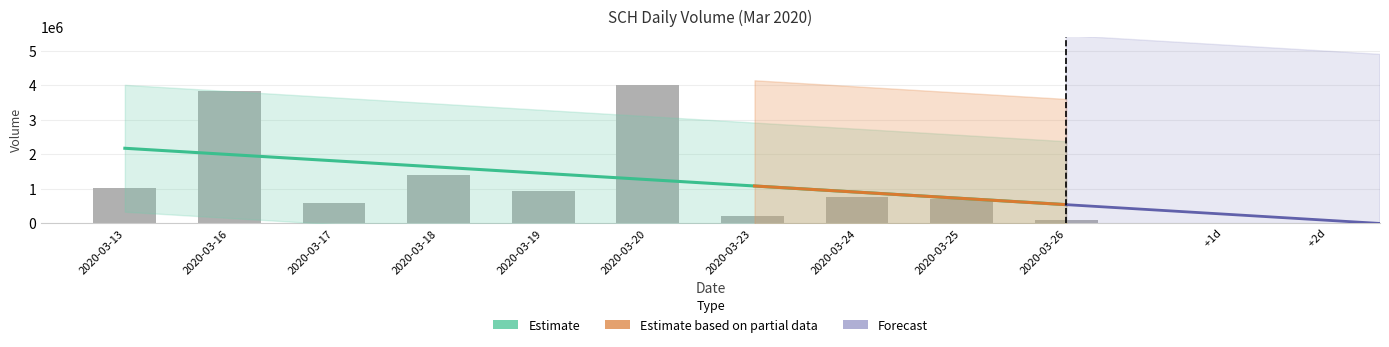

Reading right to left, extract all data points from this chart.

2020-03-26=100000	2020-03-25=689200	2020-03-24=768600	2020-03-23=209200	2020-03-20=4005200	2020-03-19=924100	2020-03-18=1400000	2020-03-17=580100	2020-03-16=3832100	2020-03-13=1034000